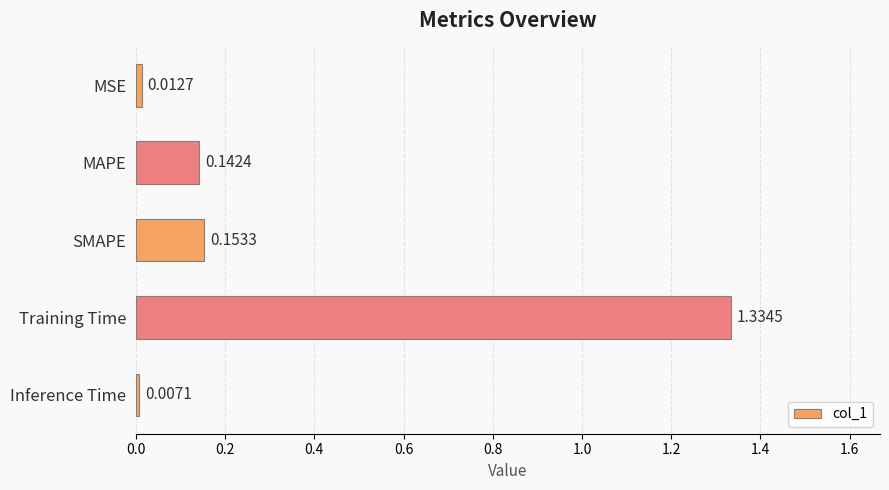

Which label corresponds to the smallest value in the chart?

Inference Time